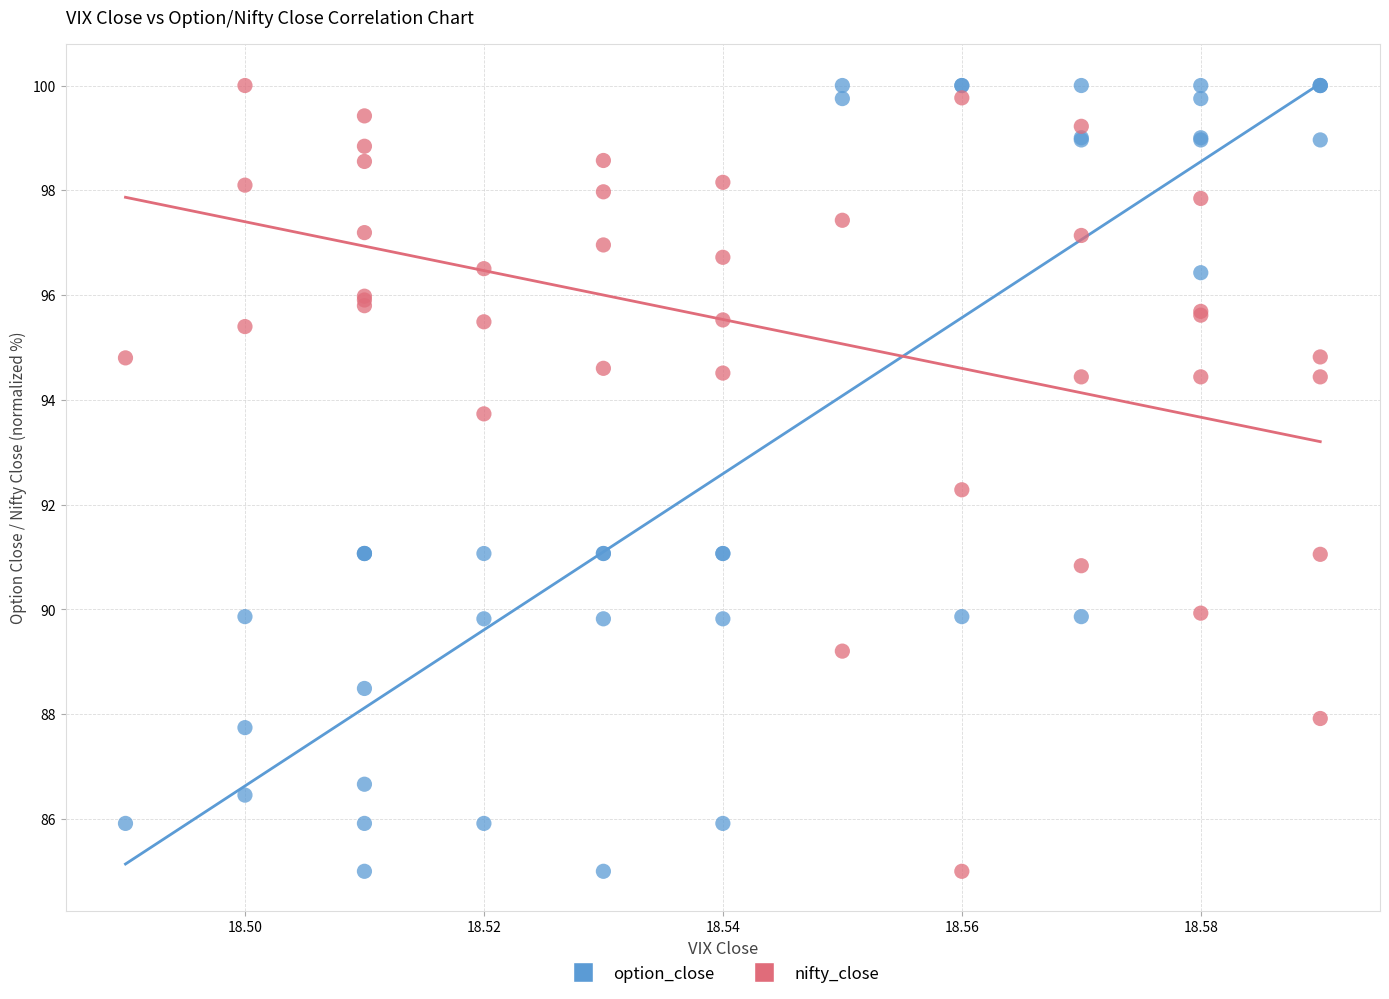

In the nifty_close series, what Y value is closest to 92?

92.3